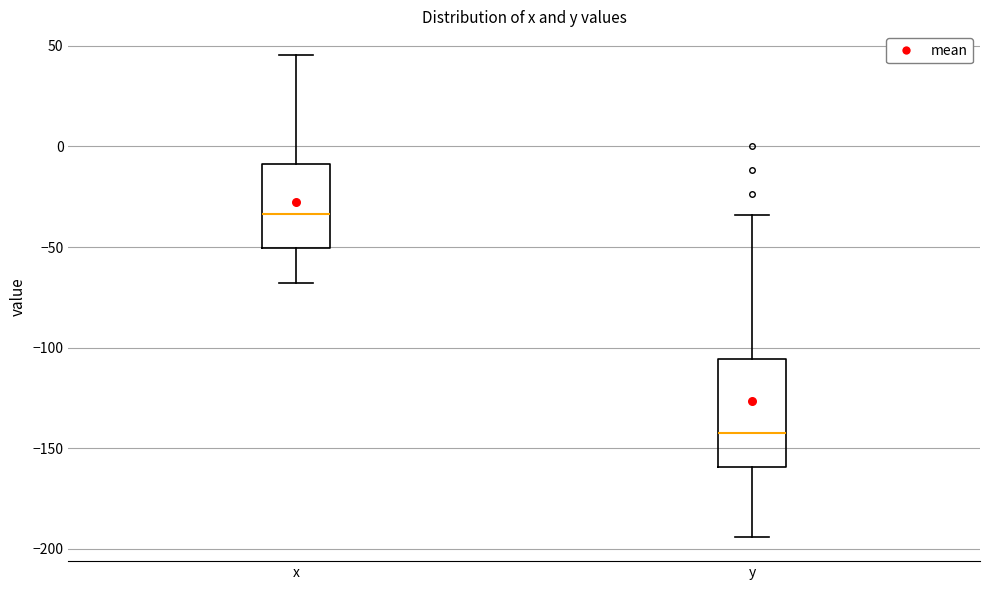

Reading left to right, read every box against the y-axis: the position of its median line, the range the box covers, and the ends of its whiskers. The values are not printed on the chart, so give them approximately, as read against the axis.

x: median -35, box -50 to -10, whiskers -70 to 45
y: median -145, box -160 to -105, whiskers -195 to -35